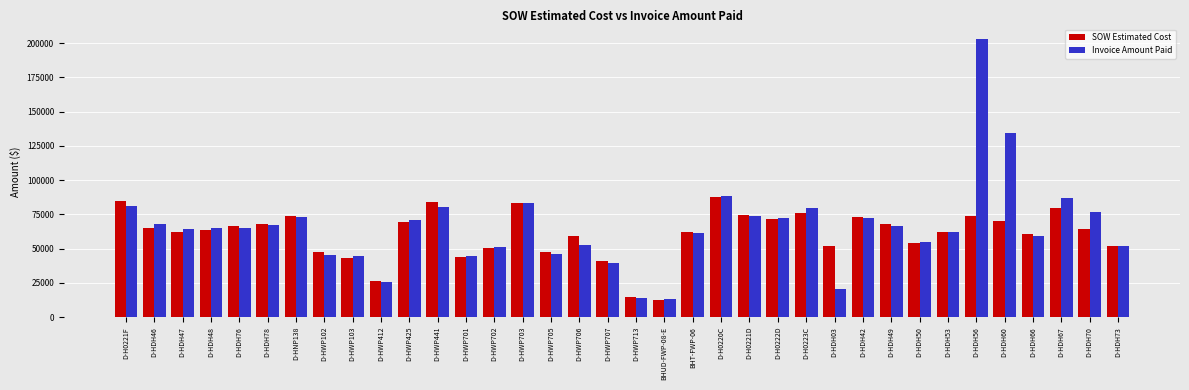

Which series has the widest spread of values?

Invoice Amount Paid